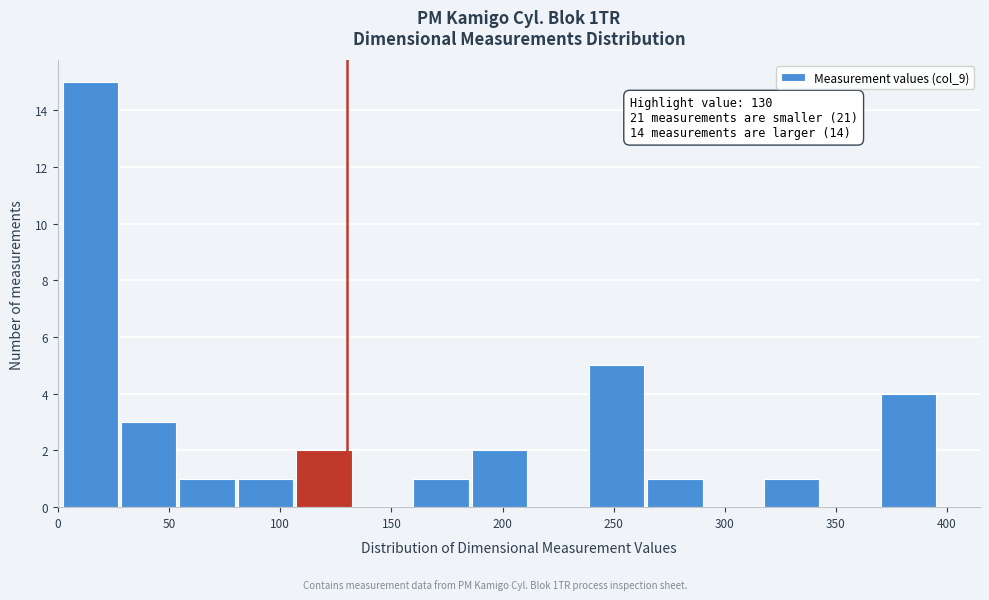

Which range on the x-axis has the tallest bar?

0 to 30